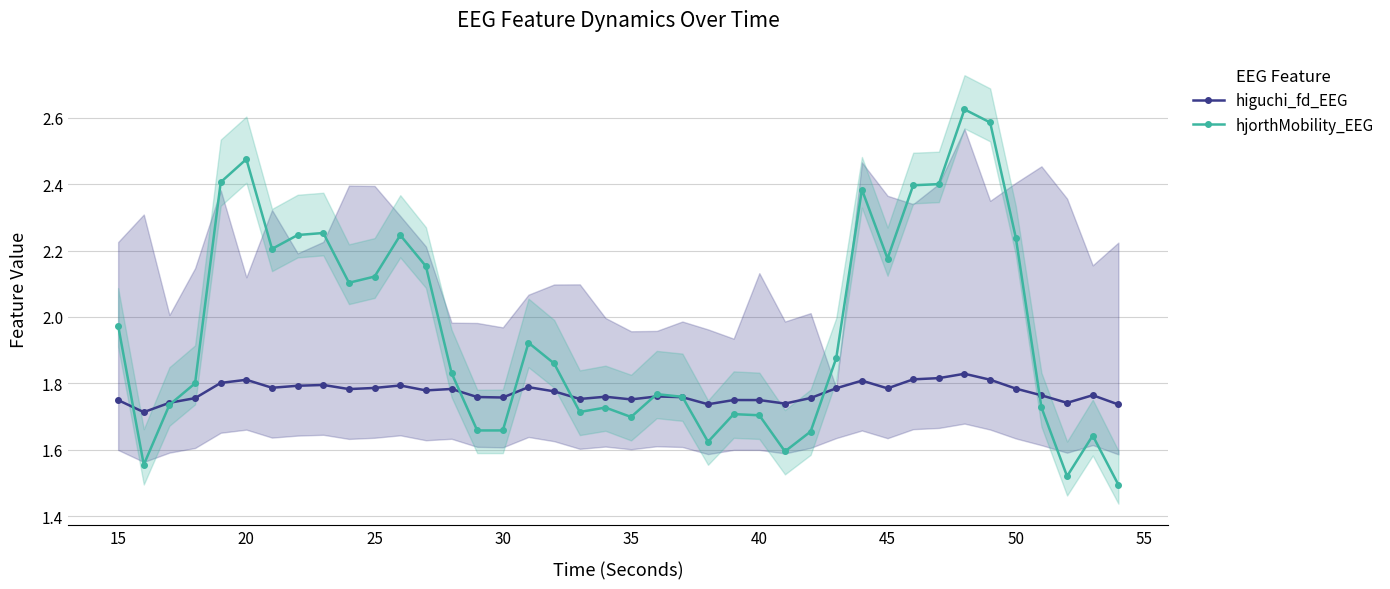

What is the sum of all hjorthMobility_EEG values?

78.2